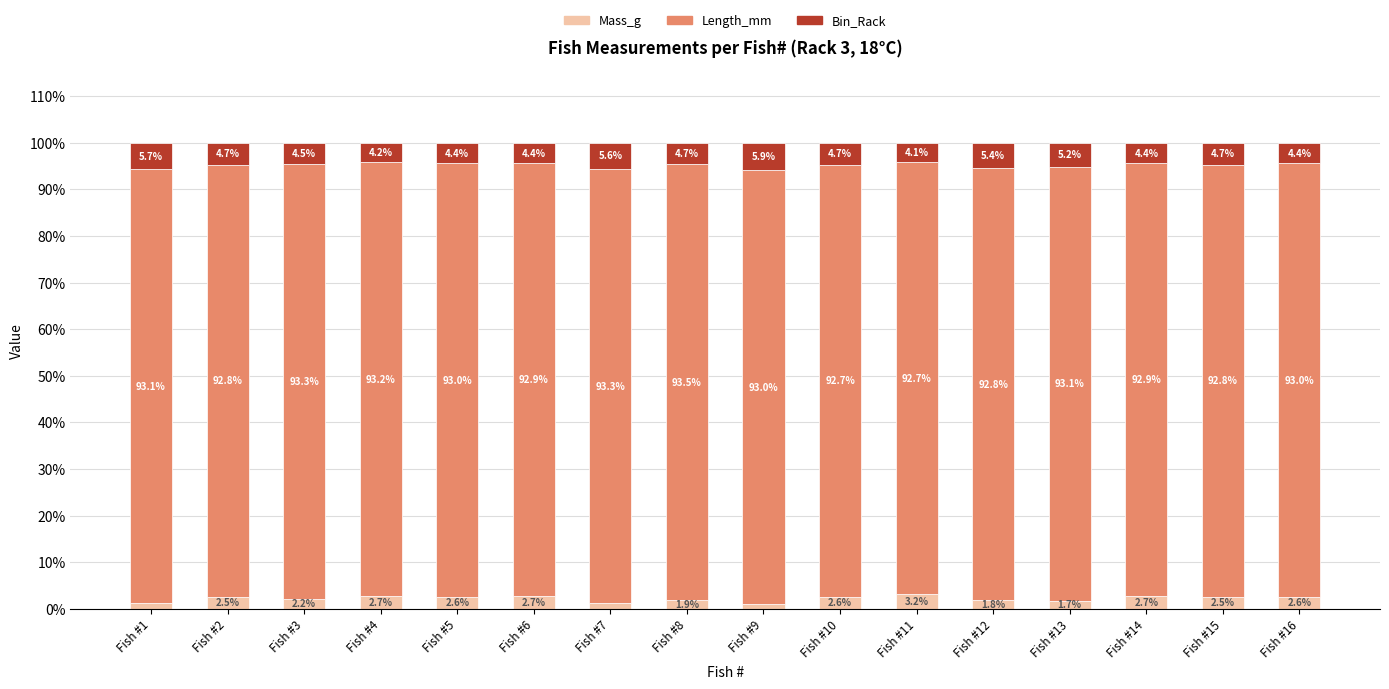

Are the bars grouped side by side (vs. stacked)?

No